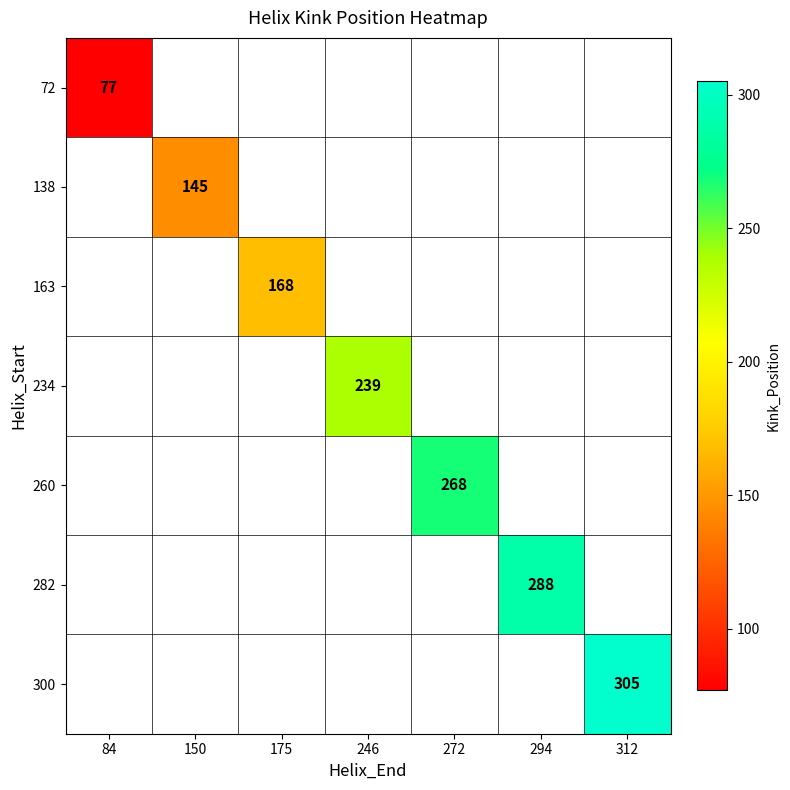

True or false: 234 has a value of 239 at 246.

True